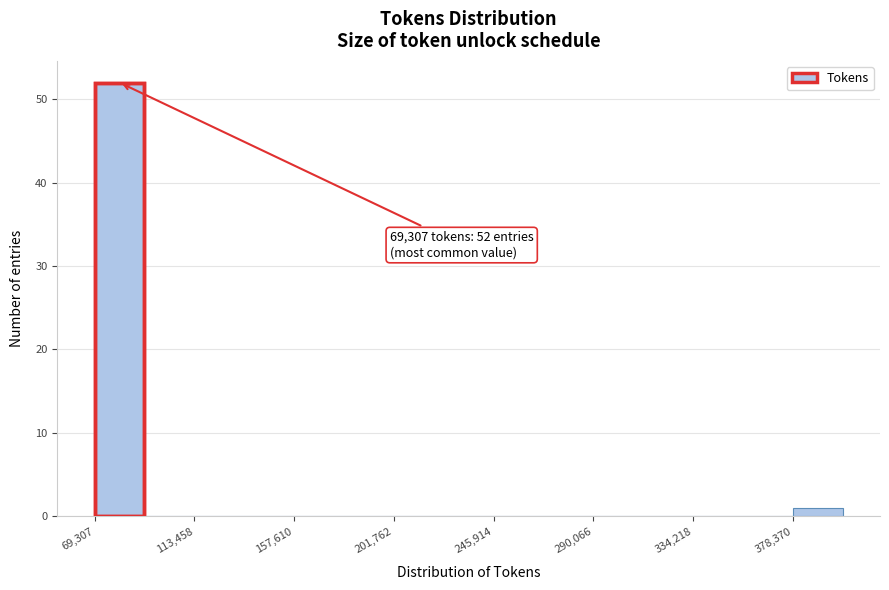

Over which range of the x-axis is the bar tallest?

70000 to 90000